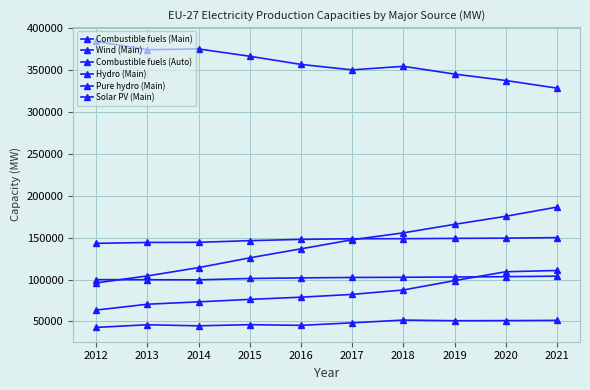

How many data points does each series have?

10